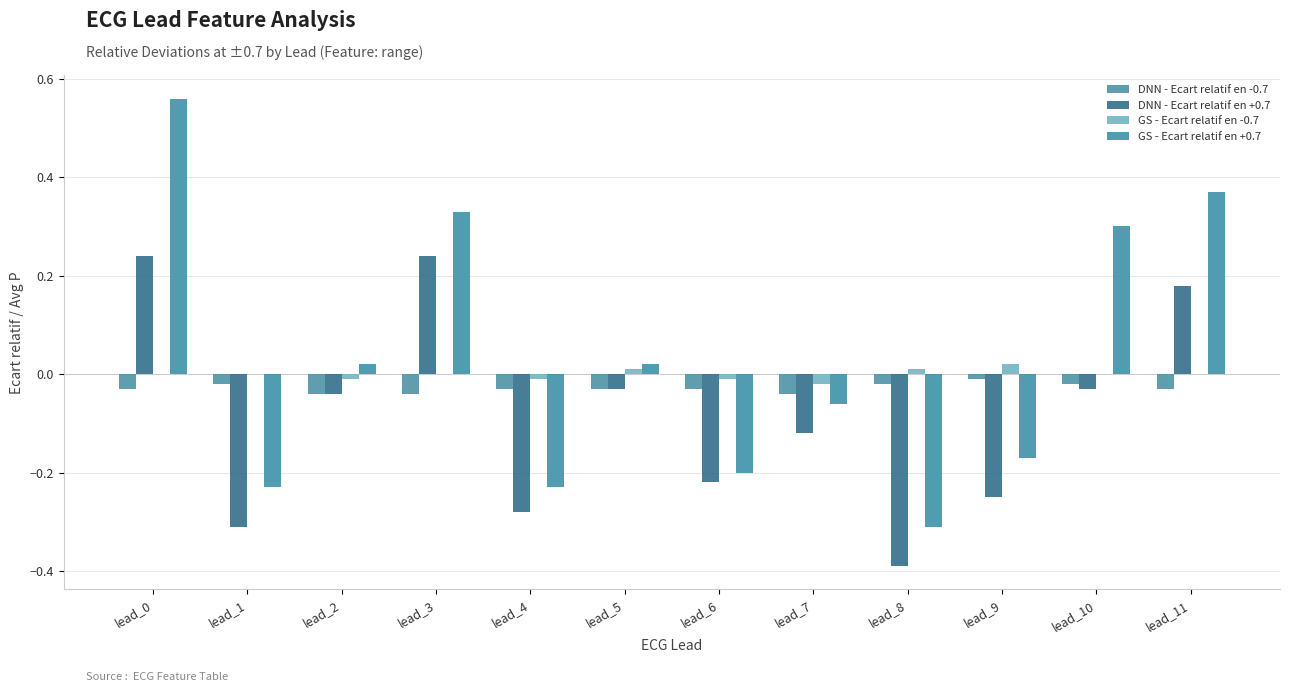

At which category is the sum across all series the highest?

lead_0